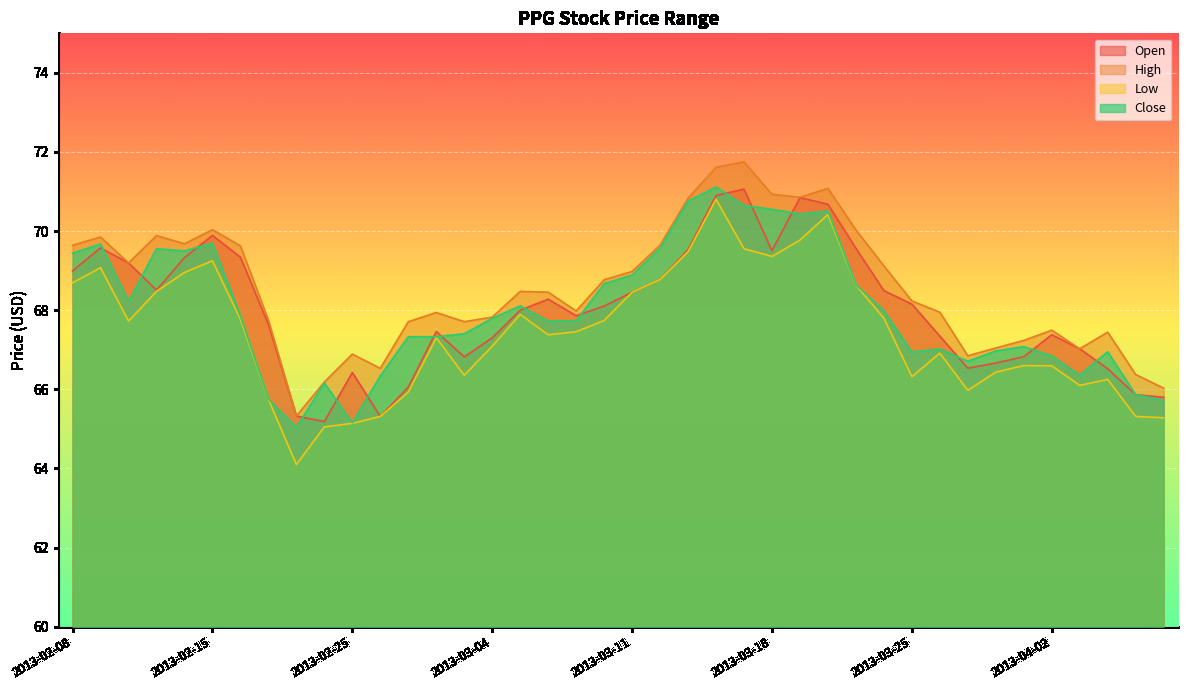

True or false: low and close intersect in this chart.

False